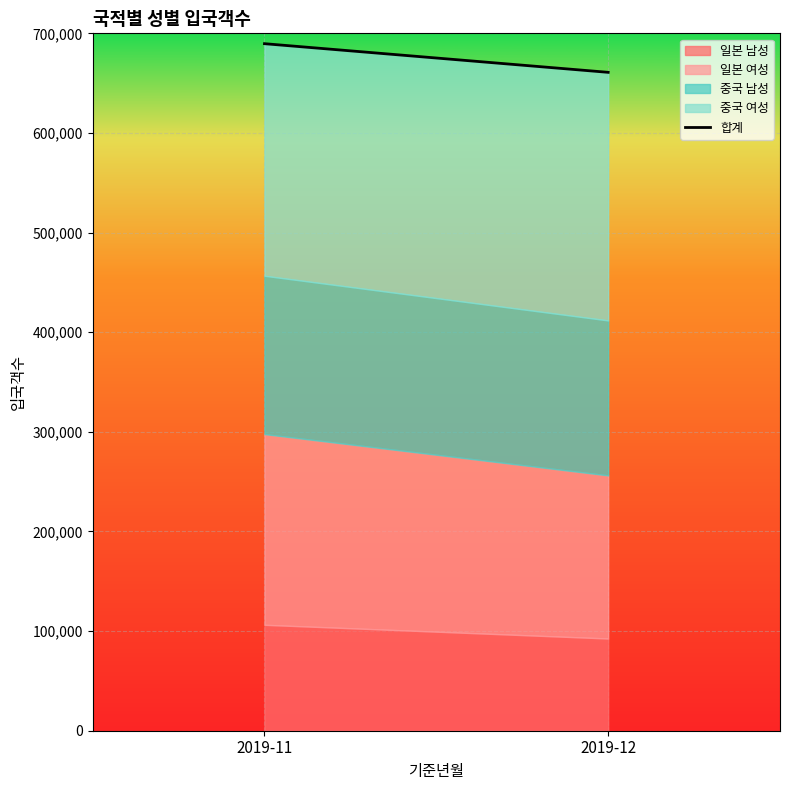

Rank the categories by value from highest to lowest.

2019-11, 2019-12